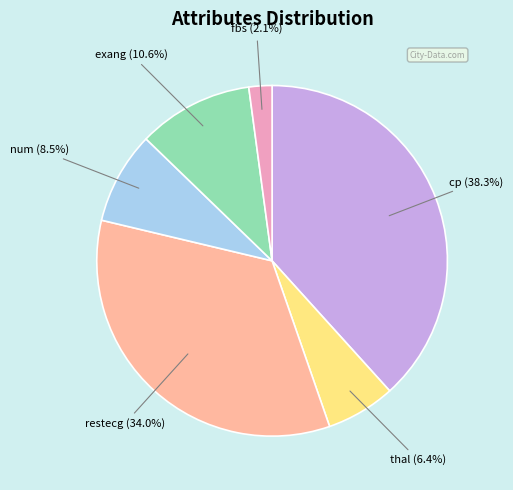

Does any single category account for the majority?

No